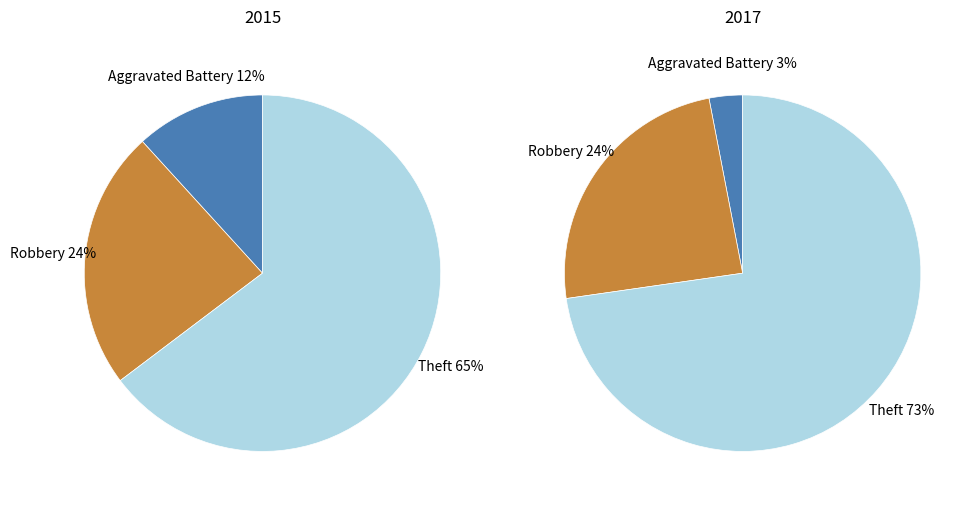

The Theft slice represents 65% of the pie. True or false?

True